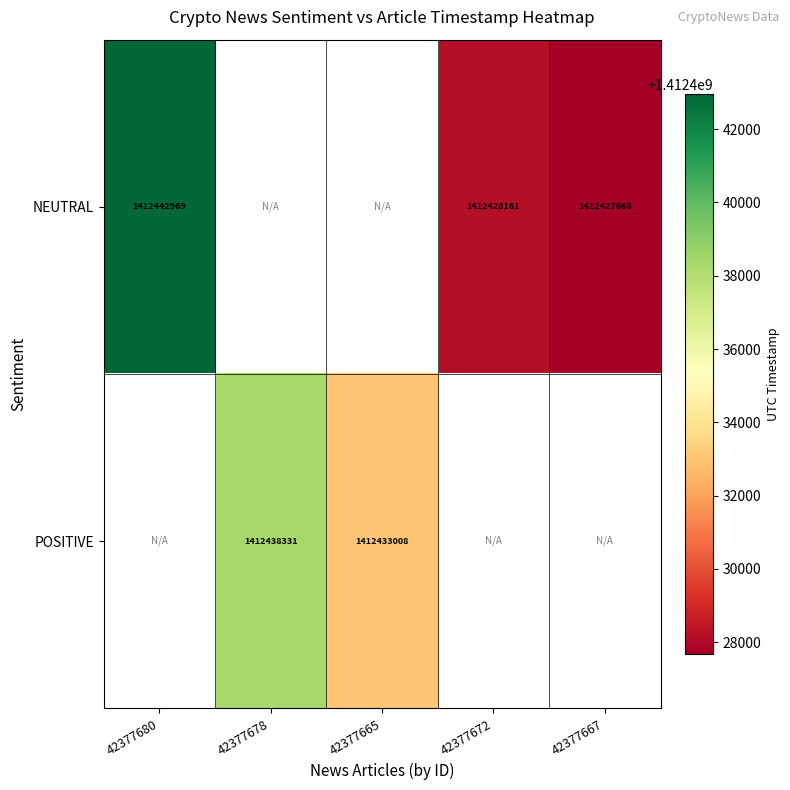

The value of NEUTRAL at 42377672 is 2157121316. True or false?

False